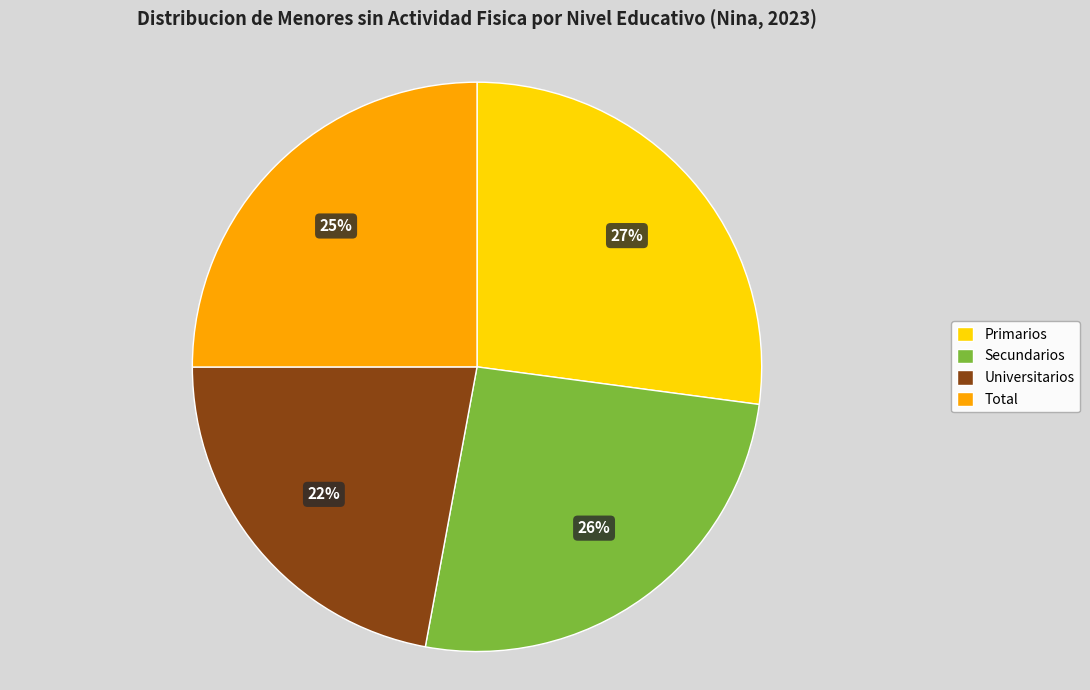

Is the sum of Universitarios and Total greater than half?

No